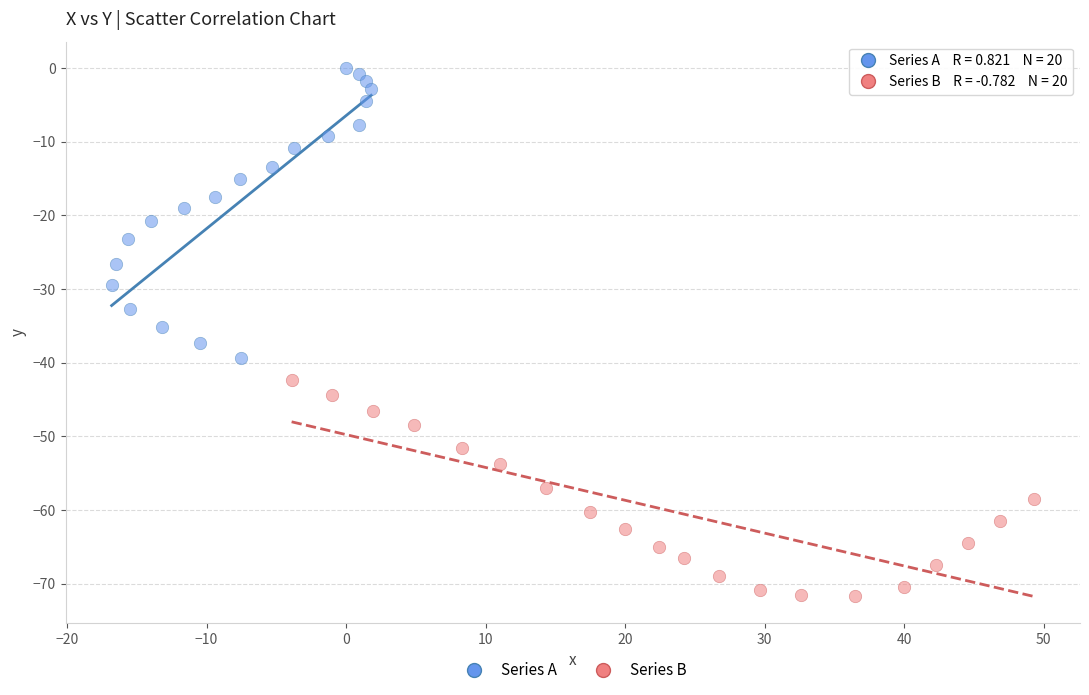

Which series has the largest Y range (max minus min)?

Series A